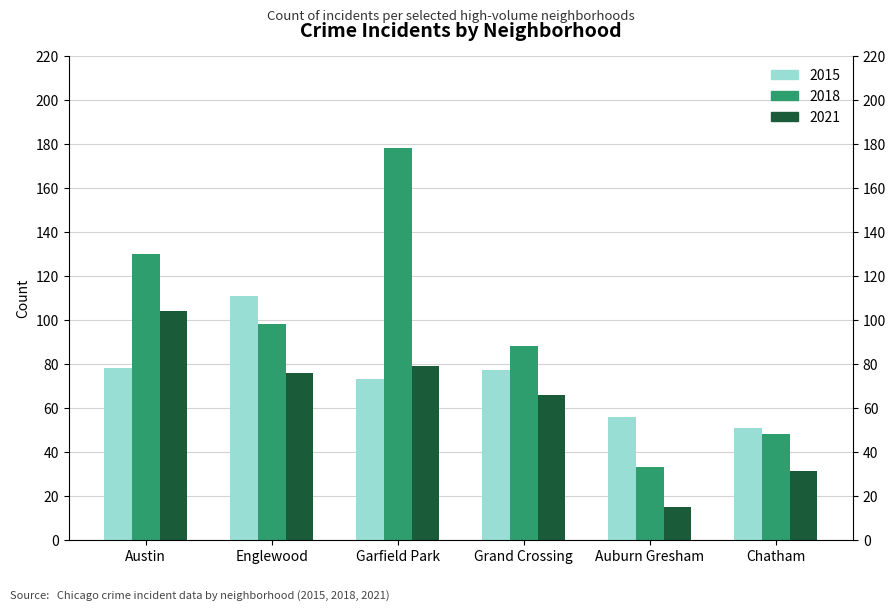

How many values in the 2018 series exceed 98?

2